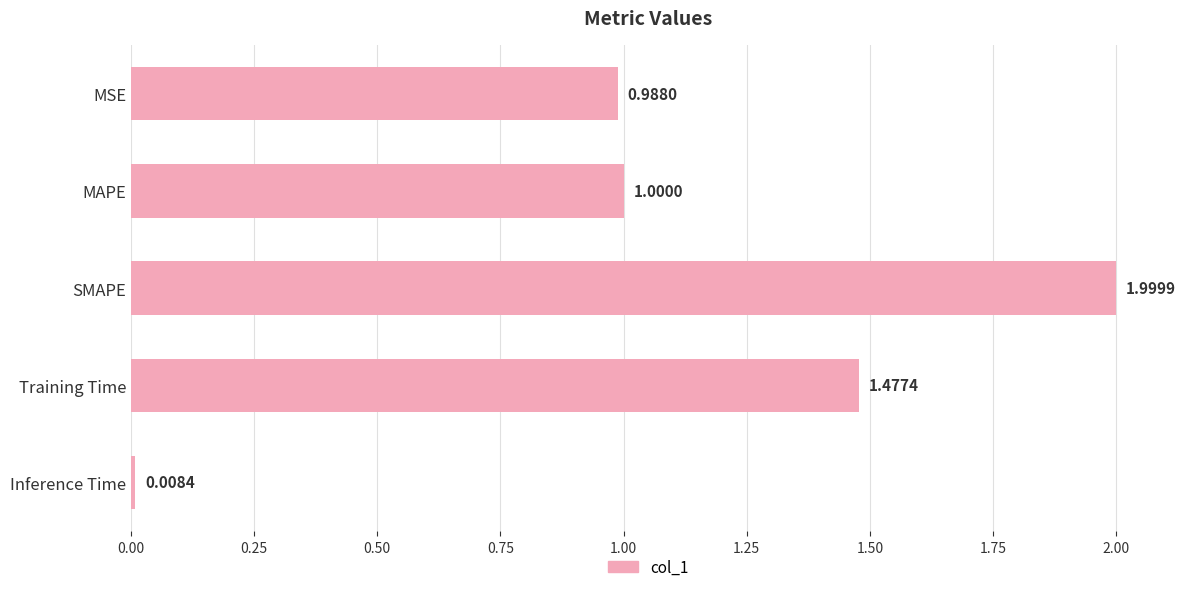

What is the label of the 4th bar from the bottom?

MAPE